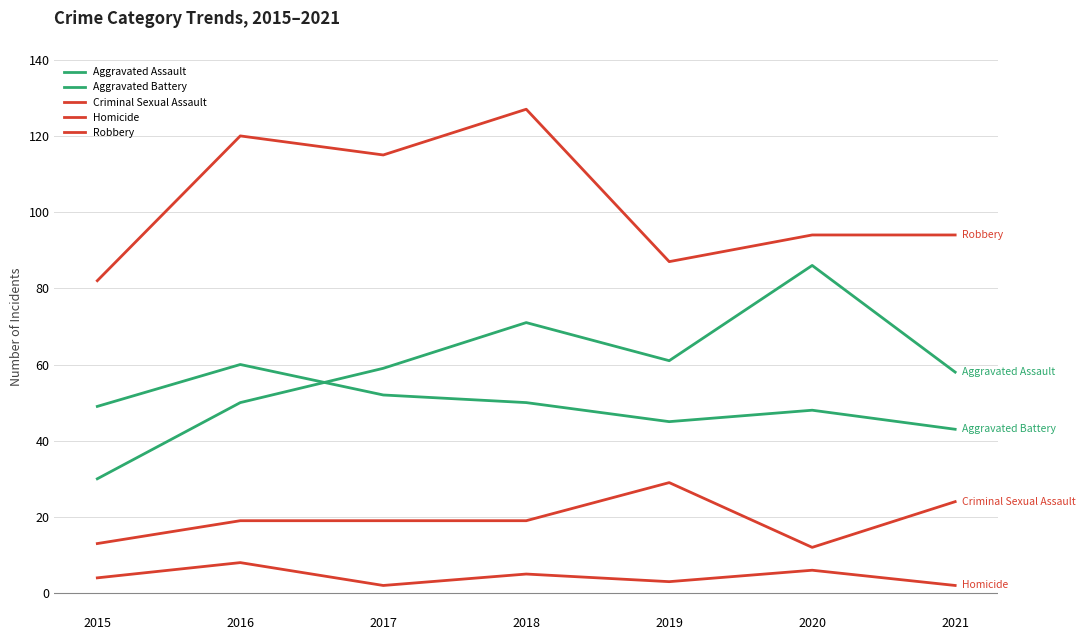

Is the value of Criminal Sexual Assault at 2015 greater than the value of Homicide at 2021?

Yes